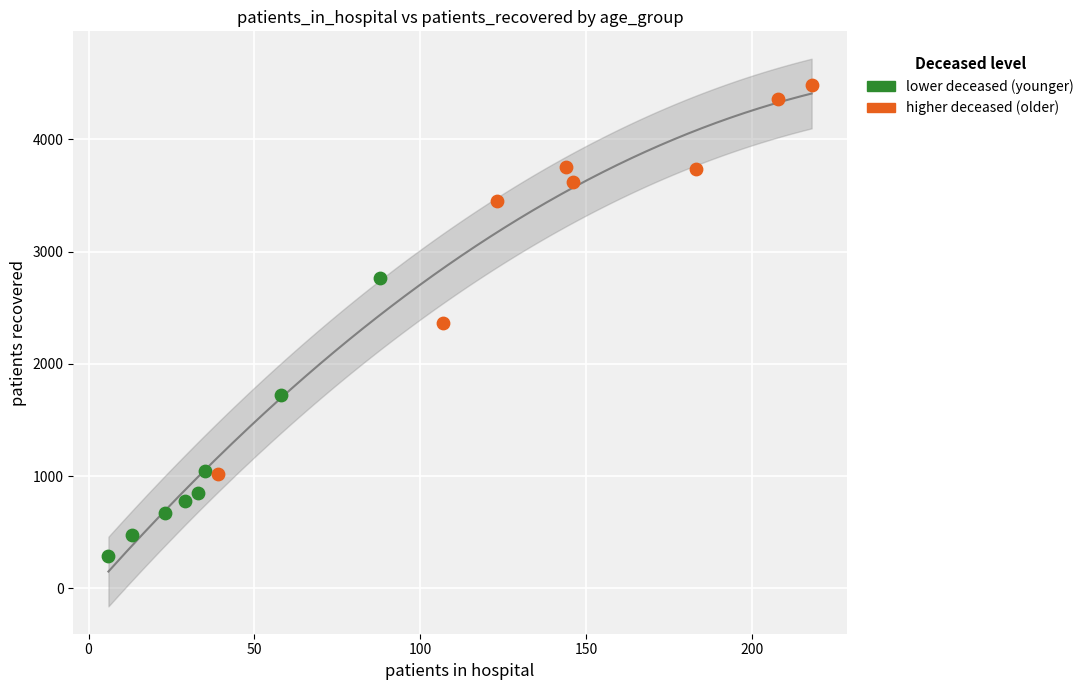

What are all the series names shown in the legend?

lower deceased (younger), higher deceased (older)